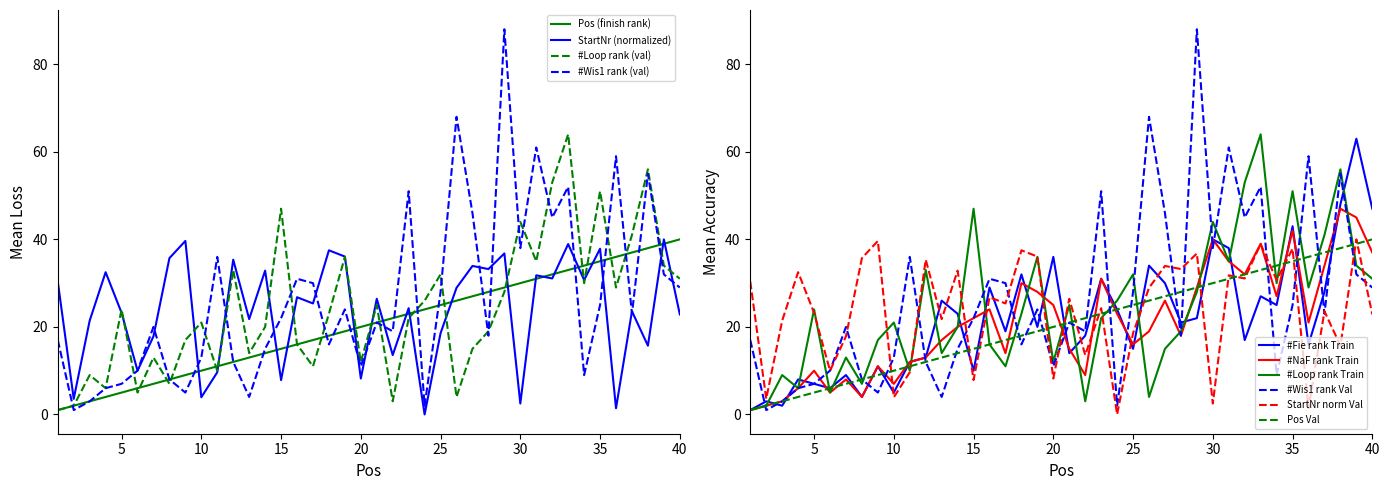

True or false: #NaF and StartNr intersect in this chart.

True